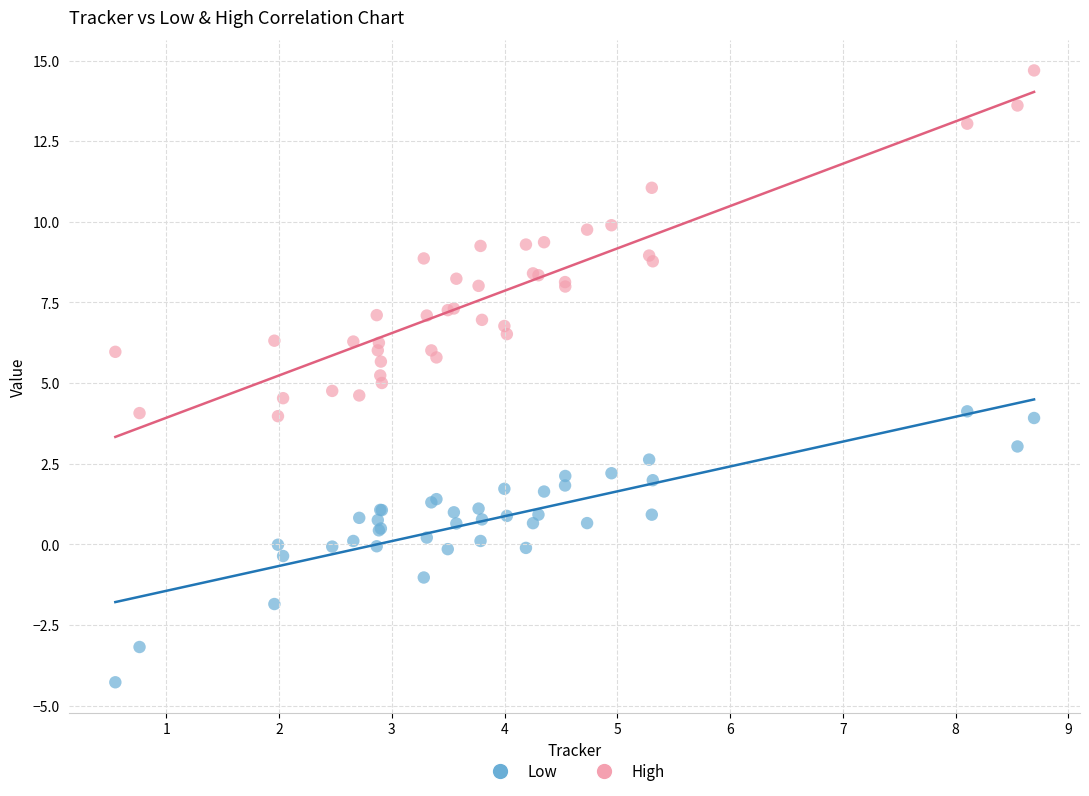

What is the X range (max minus min) for the scatter plot?

8.1